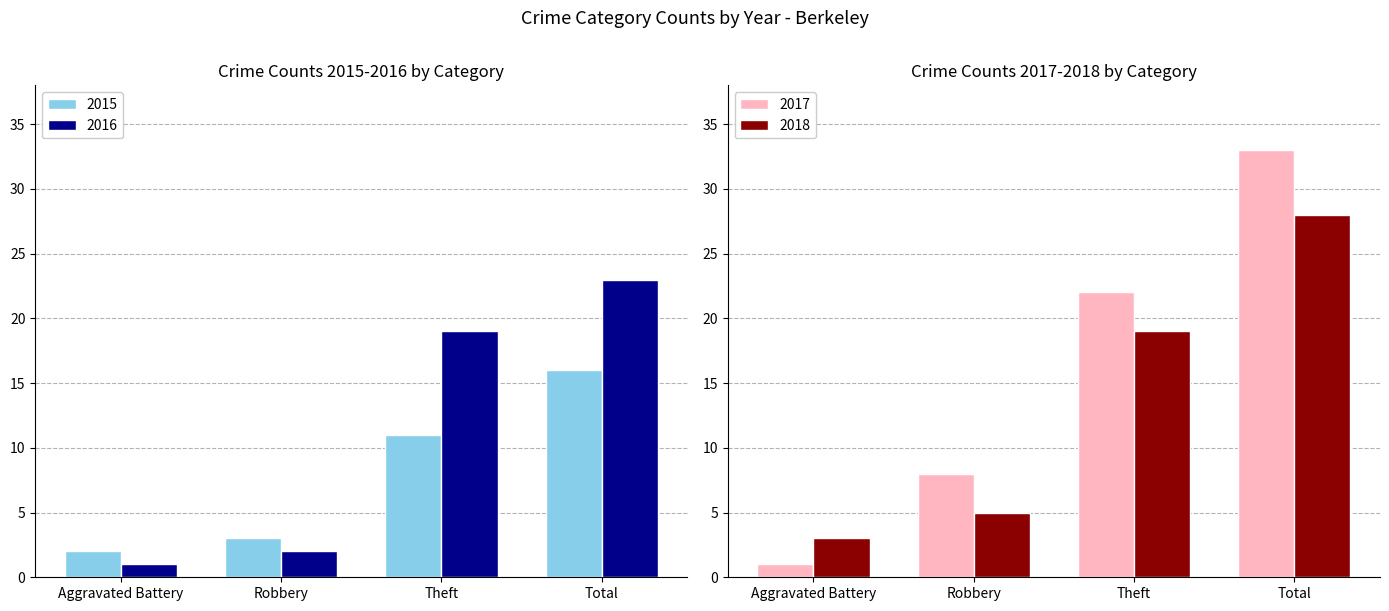

Rank the series at Robbery from highest to lowest value.

2017, 2018, 2015, 2016